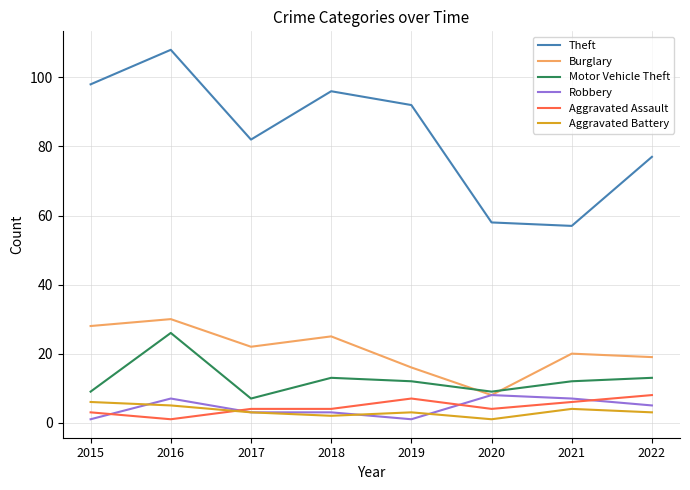

What is the difference between the maximum and second lowest values in the Aggravated Assault series?

5